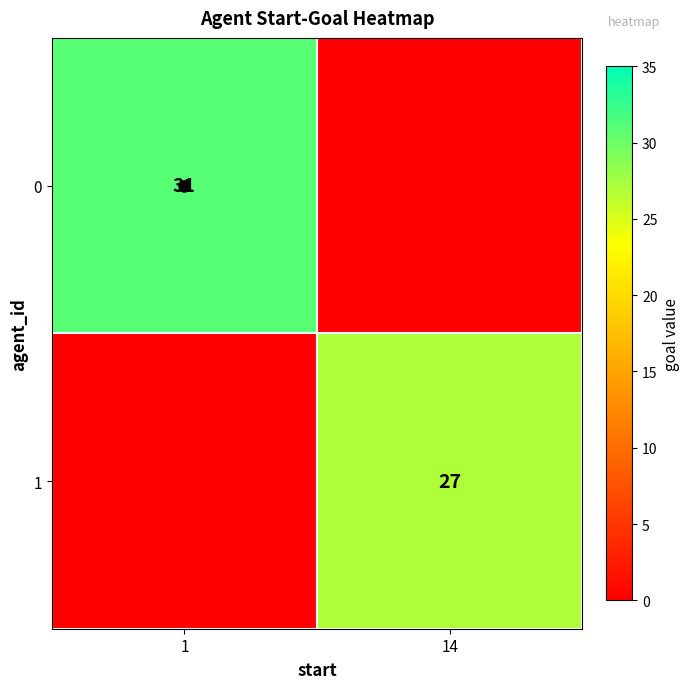

At which label does 0 reach its minimum?

14